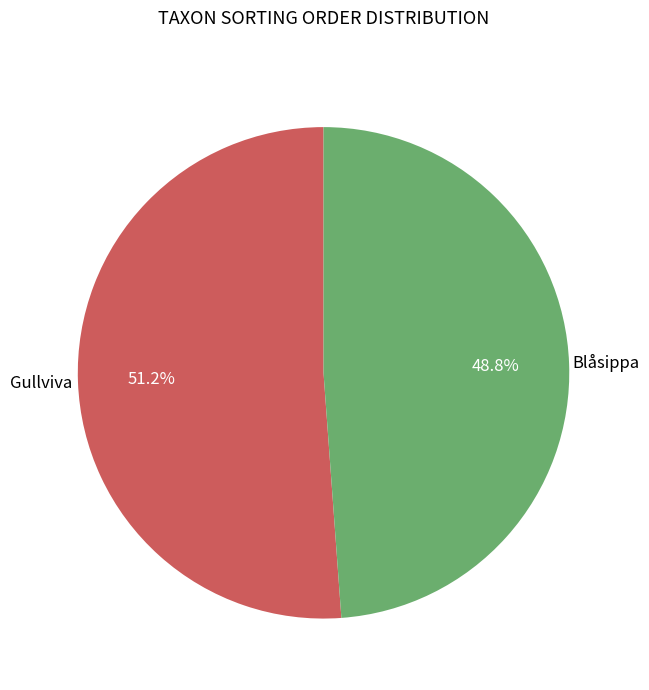

Which slice is the largest?

Gullviva